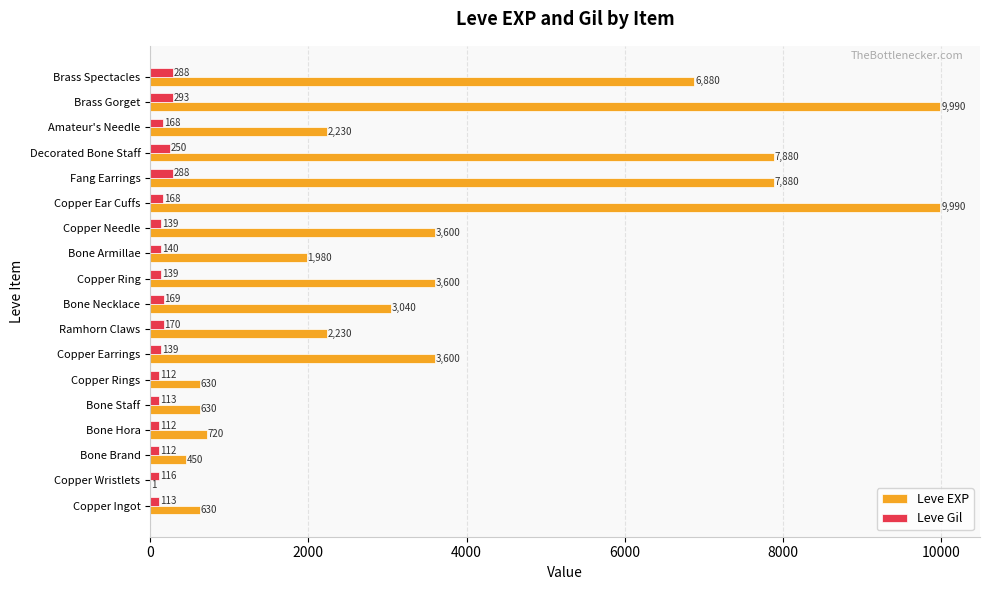

What are all the series names shown in the legend?

Leve EXP, Leve Gil